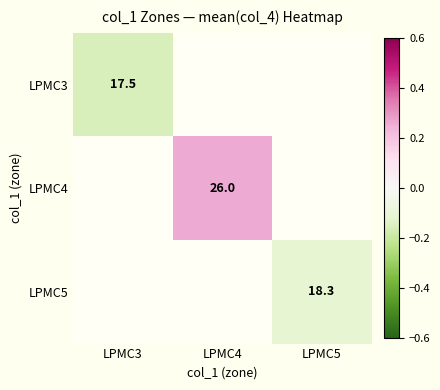

Is the value of LPMC5 at LPMC4 greater than the value of LPMC3 at LPMC4?

No